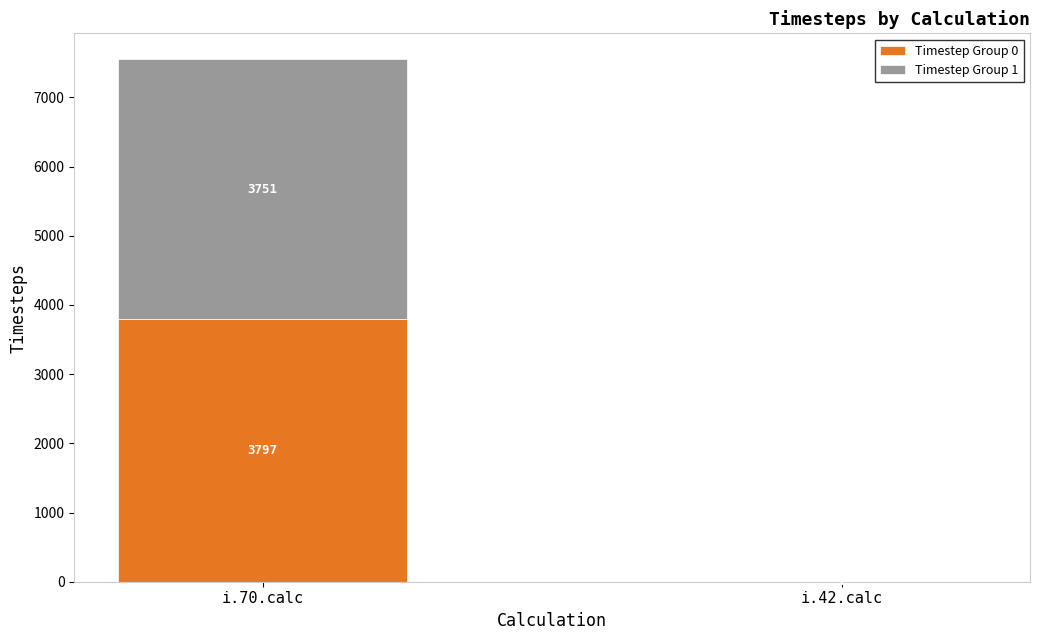

Are the bars grouped side by side (vs. stacked)?

No